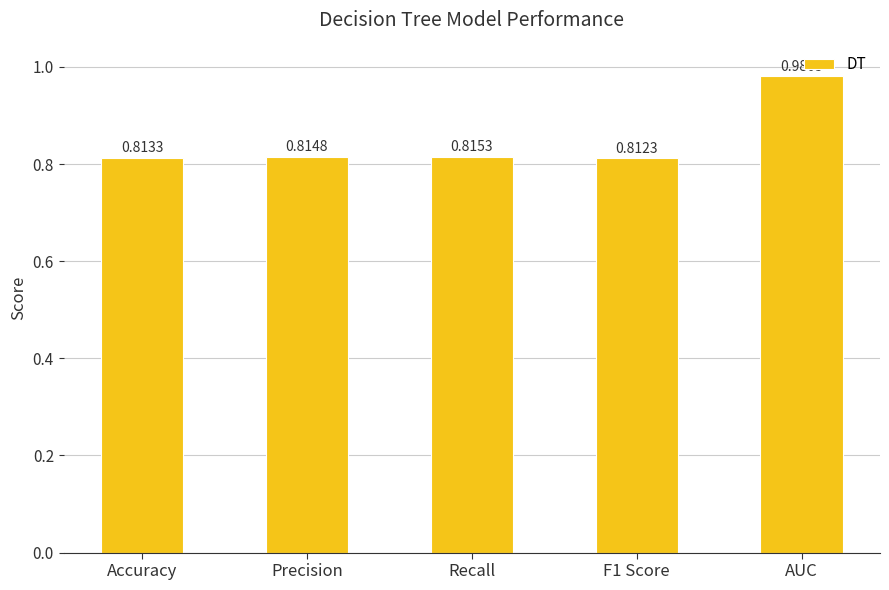

What is the sum of the values at AUC and F1 Score?

1.8